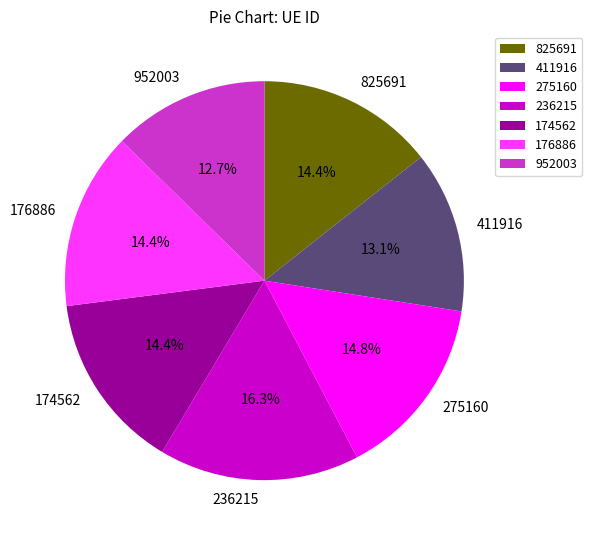

Count the number of slices in the pie.

7